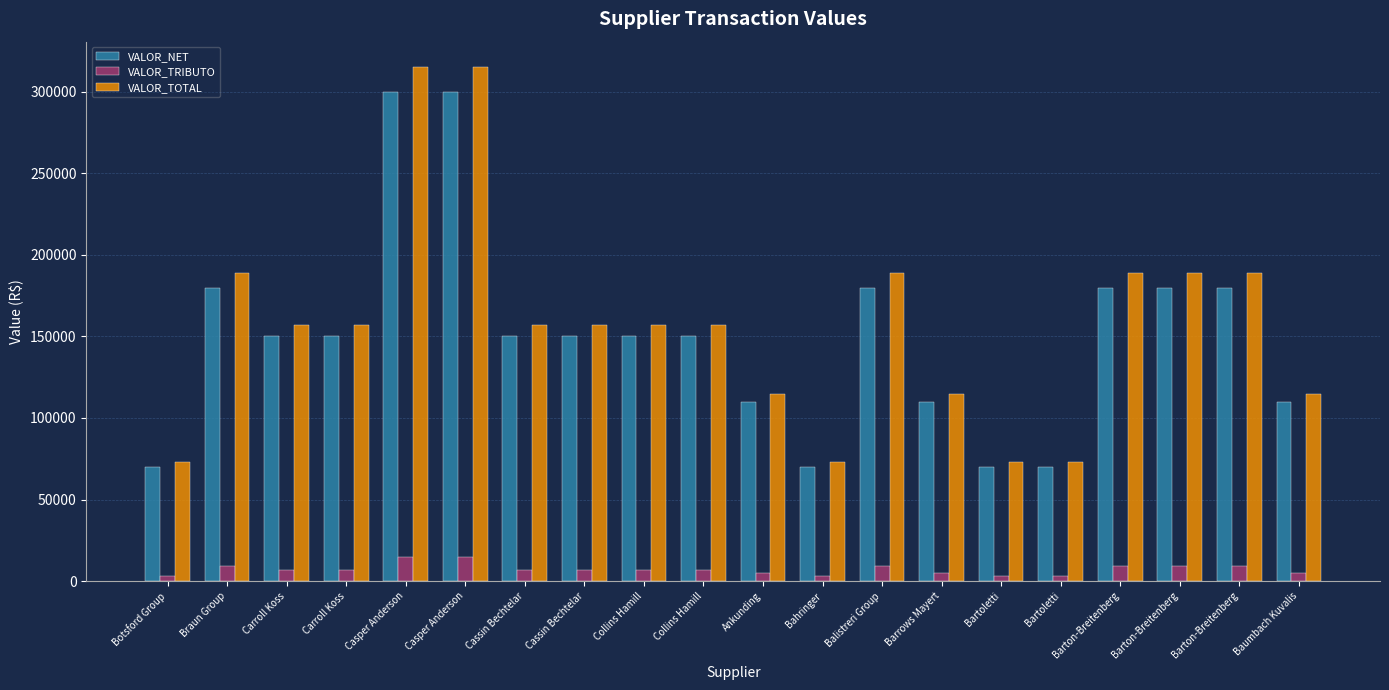

At Bartoletti, list the series in order from smallest to largest.

VALOR_TRIBUTO, VALOR_NET, VALOR_TOTAL